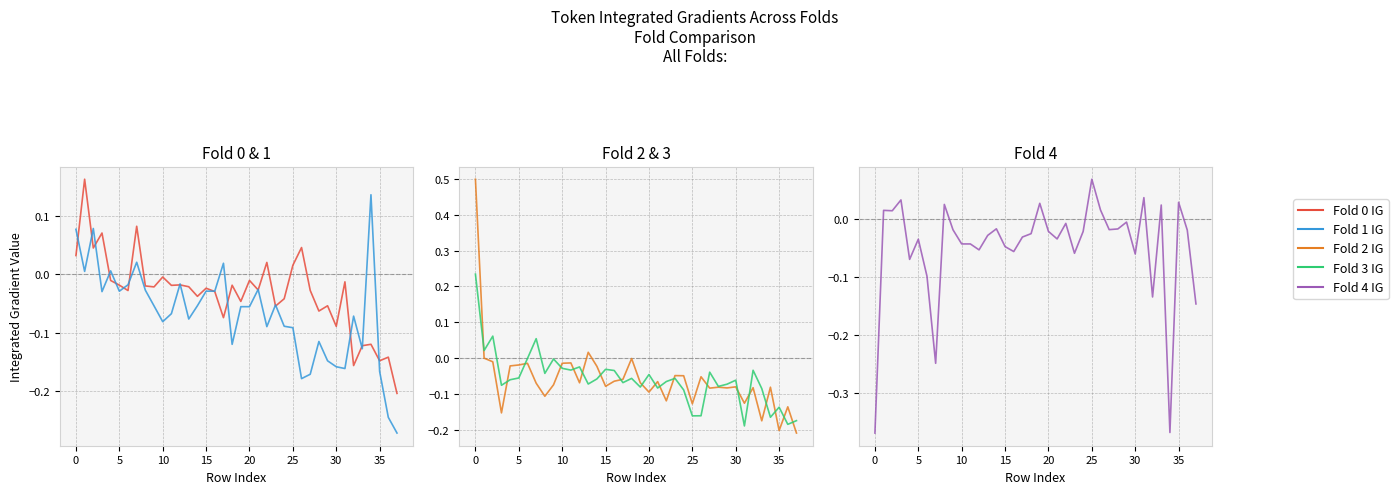

Reading left to right, list all the values displayed in this chart.

Fold 0 IG: 0.0	0.2	0.0	0.1	-0.0	-0.0	-0.0	0.1	-0.0	-0.0	-0.0	-0.0	-0.0	-0.0	-0.0	-0.0	-0.0	-0.1	-0.0	-0.0	-0.0	-0.0	0.0	-0.1	-0.0	0.0	0.0	-0.0	-0.1	-0.1	-0.1	-0.0	-0.2	-0.1	-0.1	-0.1	-0.1	-0.2
Fold 1 IG: 0.1	0.0	0.1	-0.0	0.0	-0.0	-0.0	0.0	-0.0	-0.1	-0.1	-0.1	-0.0	-0.1	-0.1	-0.0	-0.0	0.0	-0.1	-0.1	-0.1	-0.0	-0.1	-0.1	-0.1	-0.1	-0.2	-0.2	-0.1	-0.1	-0.2	-0.2	-0.1	-0.1	0.1	-0.2	-0.2	-0.3
Fold 2 IG: 0.5	0.0	-0.0	-0.2	-0.0	-0.0	-0.0	-0.1	-0.1	-0.1	-0.0	-0.0	-0.1	0.0	-0.0	-0.1	-0.1	-0.1	-0.0	-0.1	-0.1	-0.1	-0.1	-0.0	-0.0	-0.1	-0.1	-0.1	-0.1	-0.1	-0.1	-0.1	-0.1	-0.2	-0.1	-0.2	-0.1	-0.2
Fold 3 IG: 0.2	0.0	0.1	-0.1	-0.1	-0.1	-0.0	0.1	-0.0	-0.0	-0.0	-0.0	-0.0	-0.1	-0.1	-0.0	-0.0	-0.1	-0.1	-0.1	-0.0	-0.1	-0.1	-0.1	-0.1	-0.2	-0.2	-0.0	-0.1	-0.1	-0.1	-0.2	-0.0	-0.1	-0.2	-0.1	-0.2	-0.2
Fold 4 IG: -0.4	0.0	0.0	0.0	-0.1	-0.0	-0.1	-0.2	0.0	-0.0	-0.0	-0.0	-0.1	-0.0	-0.0	-0.0	-0.1	-0.0	-0.0	0.0	-0.0	-0.0	-0.0	-0.1	-0.0	0.1	0.0	-0.0	-0.0	-0.0	-0.1	0.0	-0.1	0.0	-0.4	0.0	-0.0	-0.1